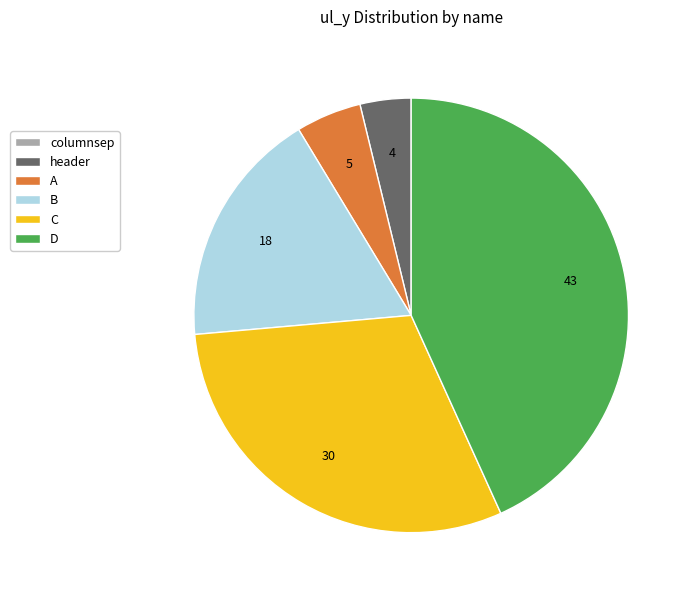

The header slice represents 4% of the pie. True or false?

True